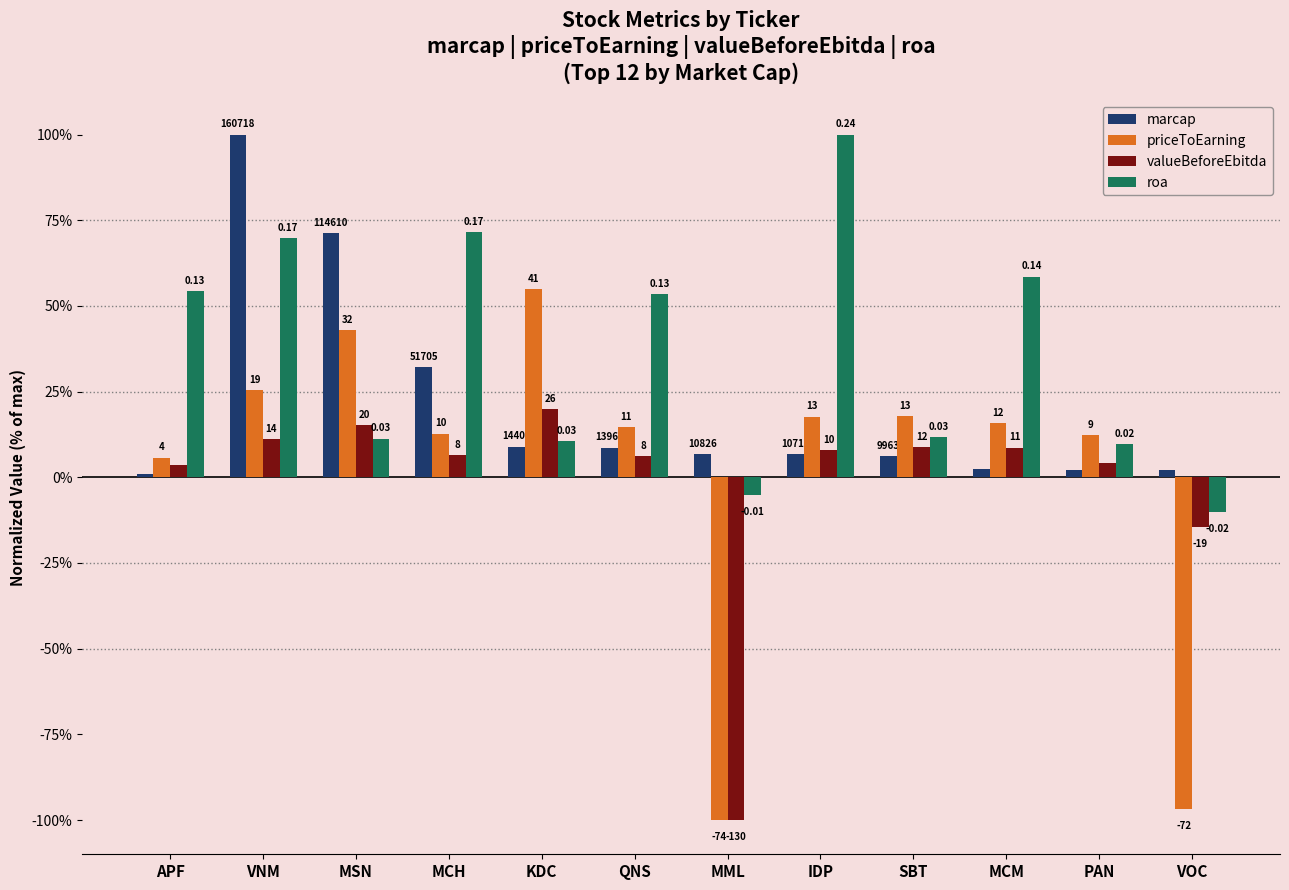

How many groups of bars are there?

12